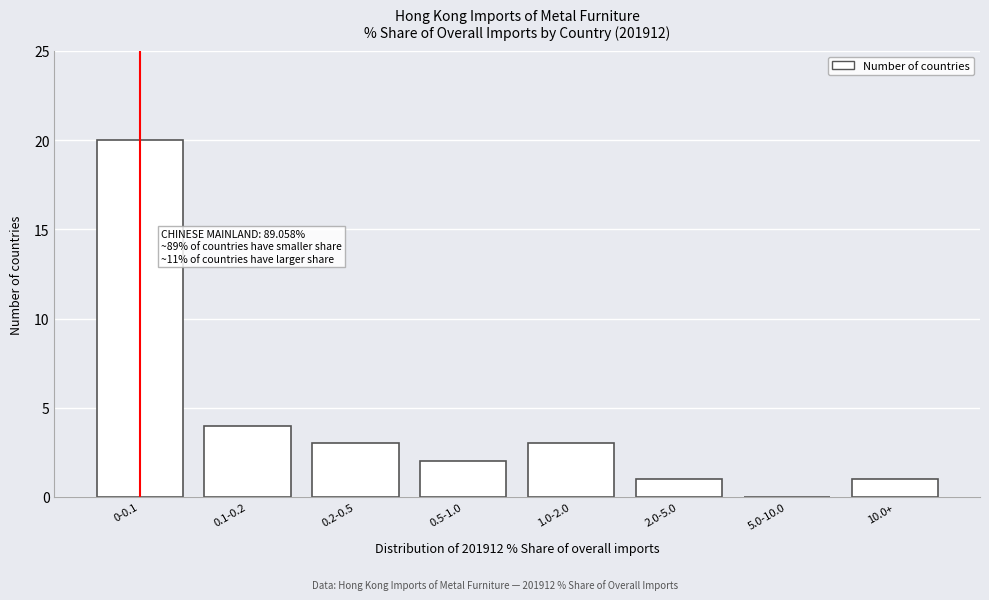

Reading right to left, transcribe all the data shown in this chart.

10.0+=1	5.0-10.0=0	2.0-5.0=1	1.0-2.0=3	0.5-1.0=2	0.2-0.5=3	0.1-0.2=4	0-0.1=20